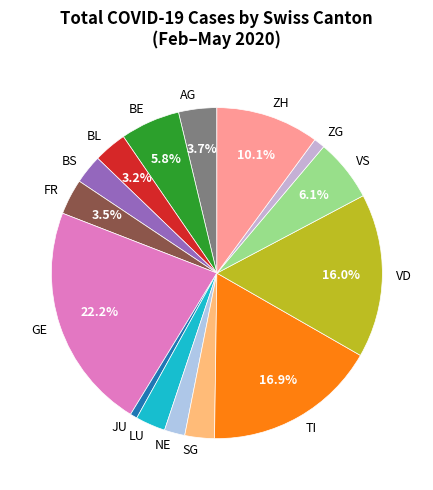

To the nearest percent, what is the combined percentage of VD and SG?

19%